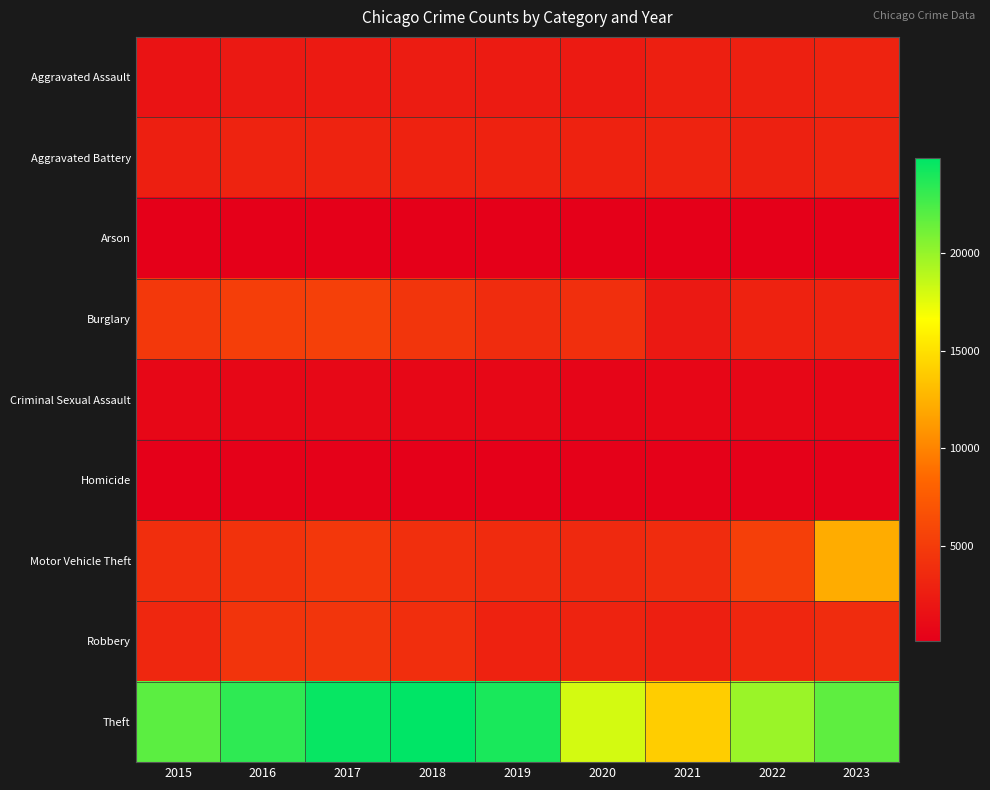

At 2018, list the series in order from smallest to largest.

Arson, Homicide, Criminal Sexual Assault, Aggravated Assault, Aggravated Battery, Robbery, Motor Vehicle Theft, Burglary, Theft